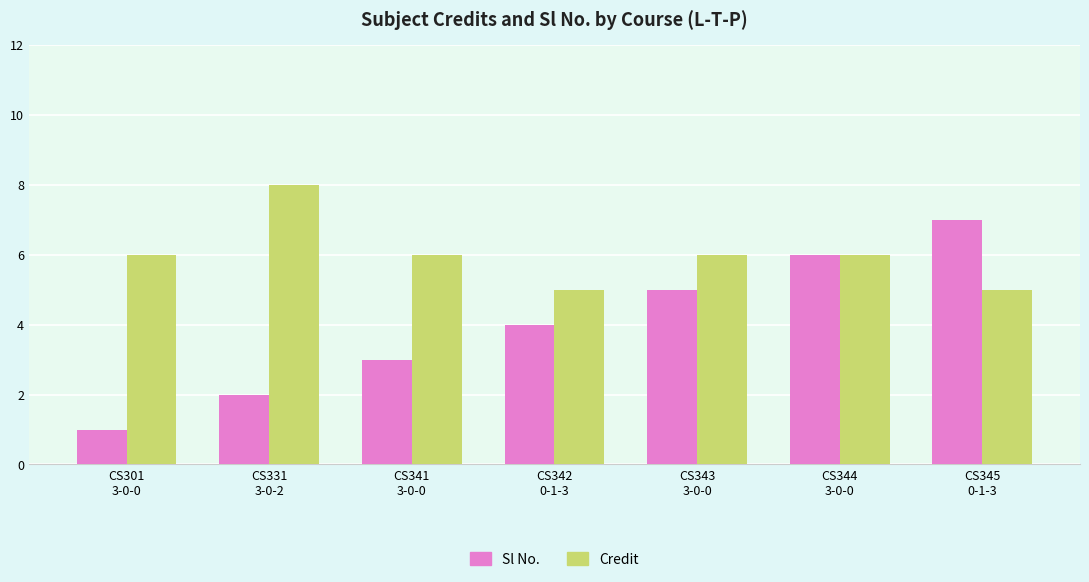

What is the difference between the maximum and minimum values in the Sl No. series?

6